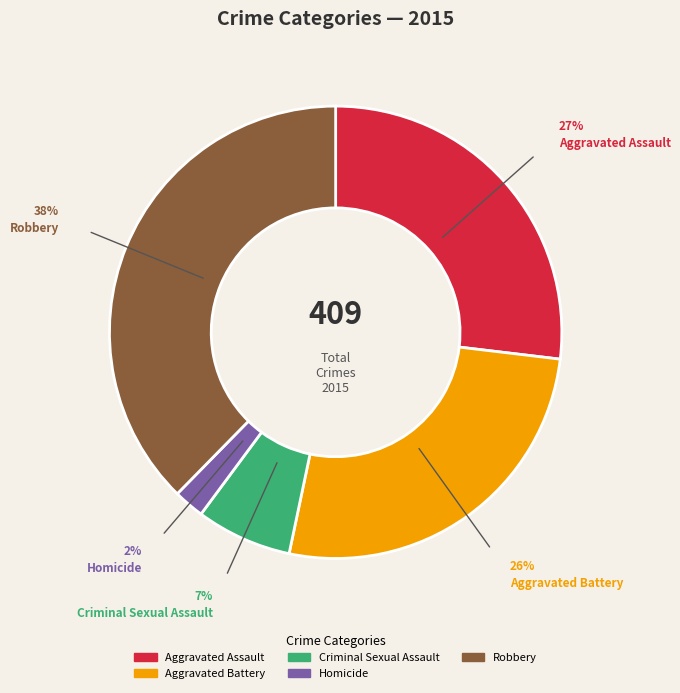

How many slices are in this pie chart?

5